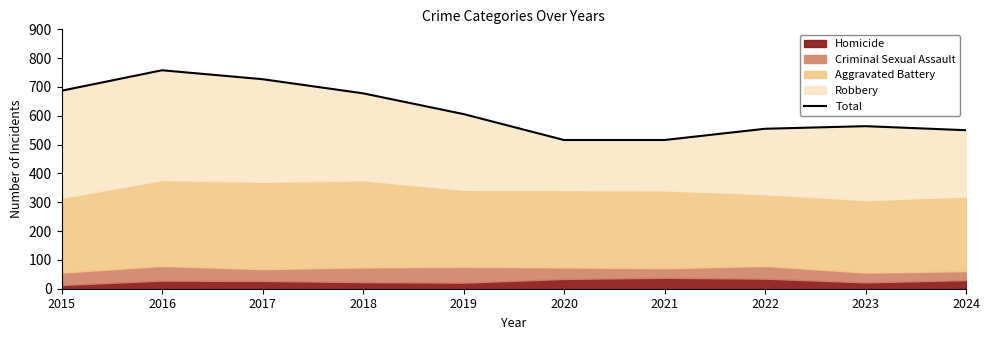

What is the change in value from 2019 to 2022?

-51